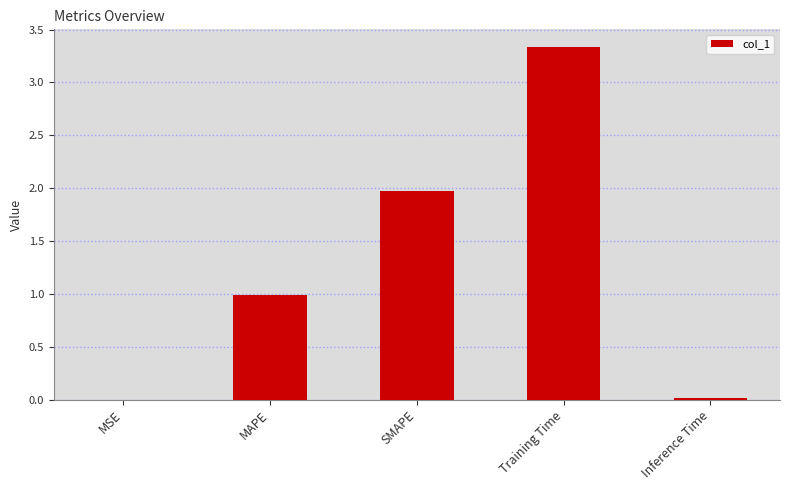

What is the ratio of the value at Training Time to the value at SMAPE?

1.7